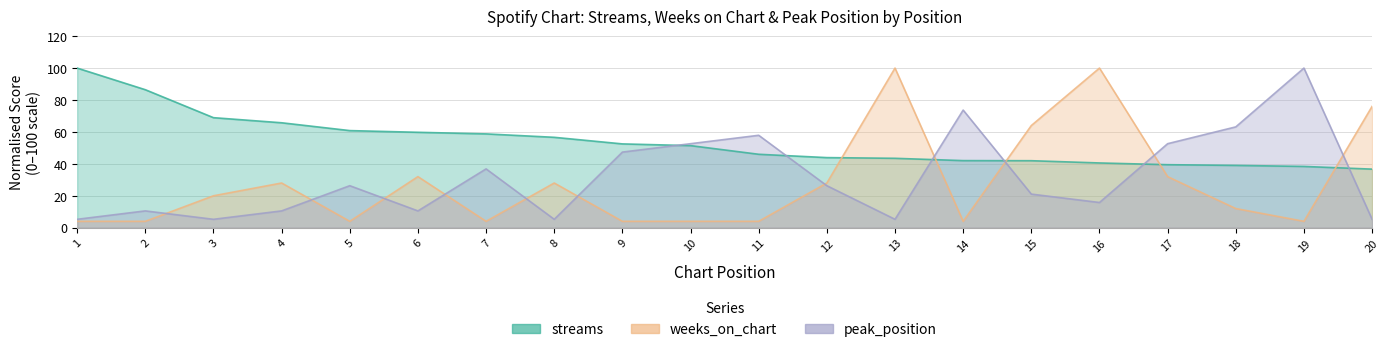

Reading left to right, list all the values displayed in this chart.

streams: 1=100.0	2=86.4	3=68.9	4=65.7	5=60.8	6=59.8	7=58.8	8=56.6	9=52.5	10=51.4	11=46.0	12=43.9	13=43.5	14=42.0	15=42.0	16=40.6	17=39.5	18=39.0	19=38.4	20=36.7
weeks_on_chart: 1=4.0	2=4.0	3=20.0	4=28.0	5=4.0	6=32.0	7=4.0	8=28.0	9=4.0	10=4.0	11=4.0	12=28.0	13=100.0	14=4.0	15=64.0	16=100.0	17=32.0	18=12.0	19=4.0	20=76.0
peak_position: 1=5.3	2=10.5	3=5.3	4=10.5	5=26.3	6=10.5	7=36.8	8=5.3	9=47.4	10=52.6	11=57.9	12=26.3	13=5.3	14=73.7	15=21.1	16=15.8	17=52.6	18=63.2	19=100.0	20=5.3